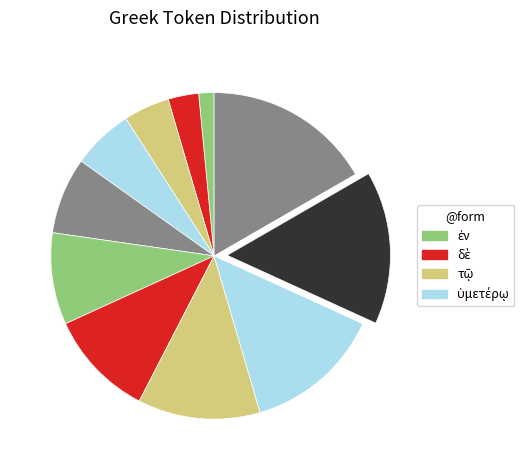

Count the number of slices in the pie.

11